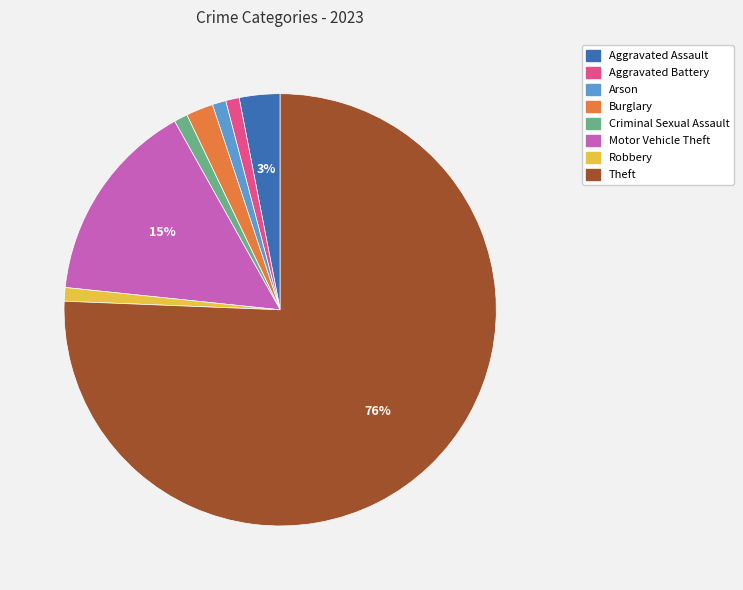

To the nearest percent, what percentage of the pie is Aggravated Battery?

1%